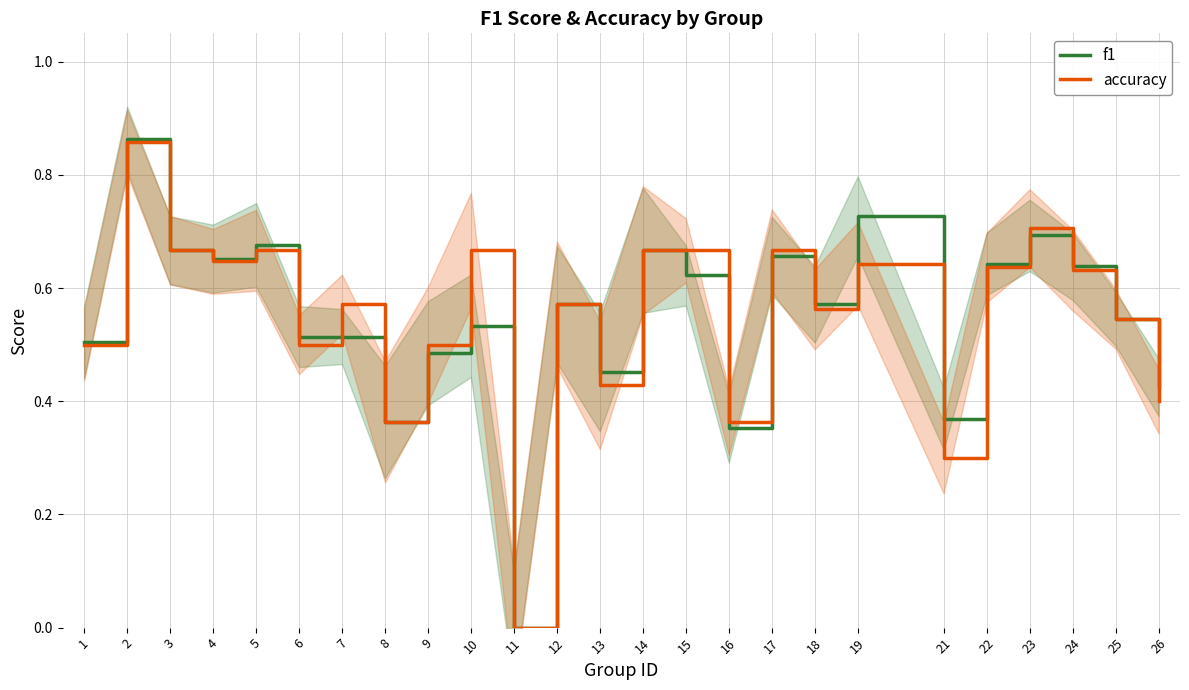

Does the chart display data point markers on the line(s)?

No